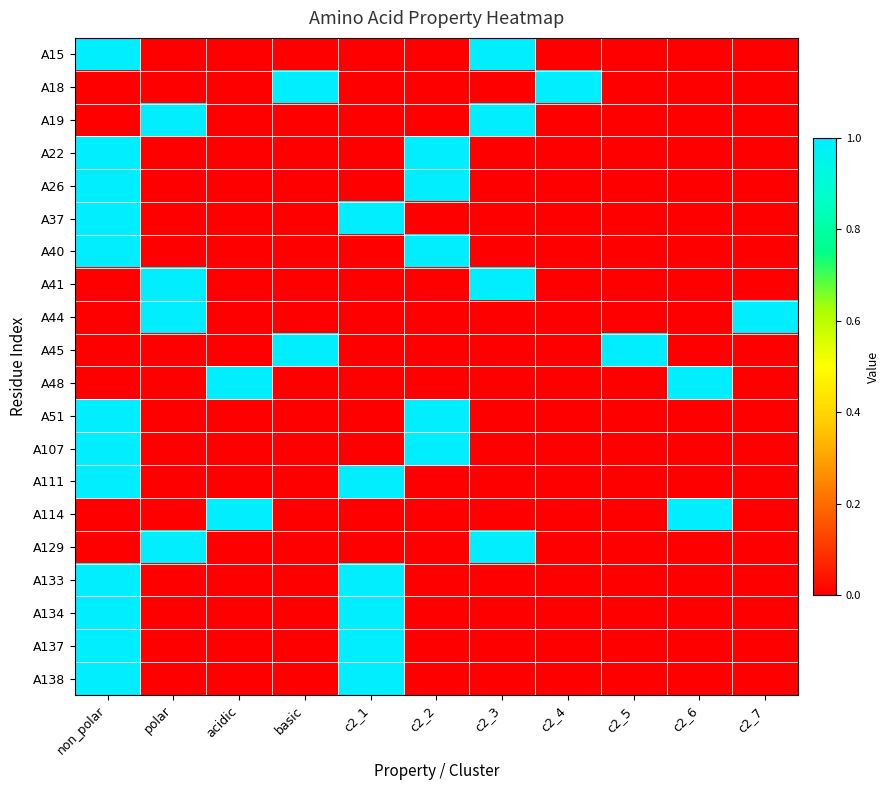

Between c2_2 and c2_3, which series saw the biggest shift?

A15